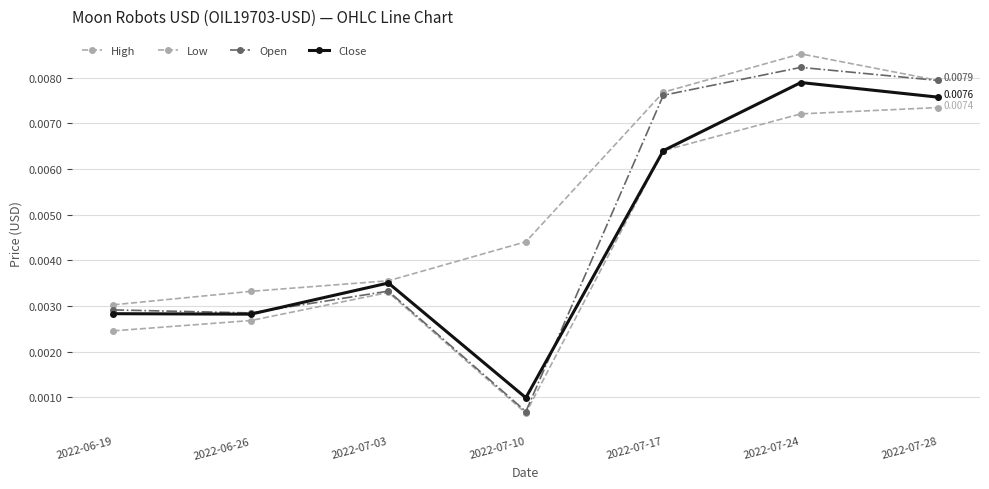

Does the chart have visible grid lines?

Yes